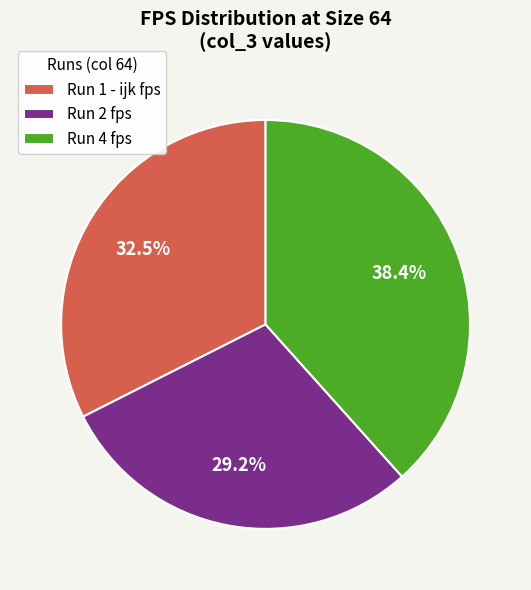

Which slice is the smallest?

Run 2 fps